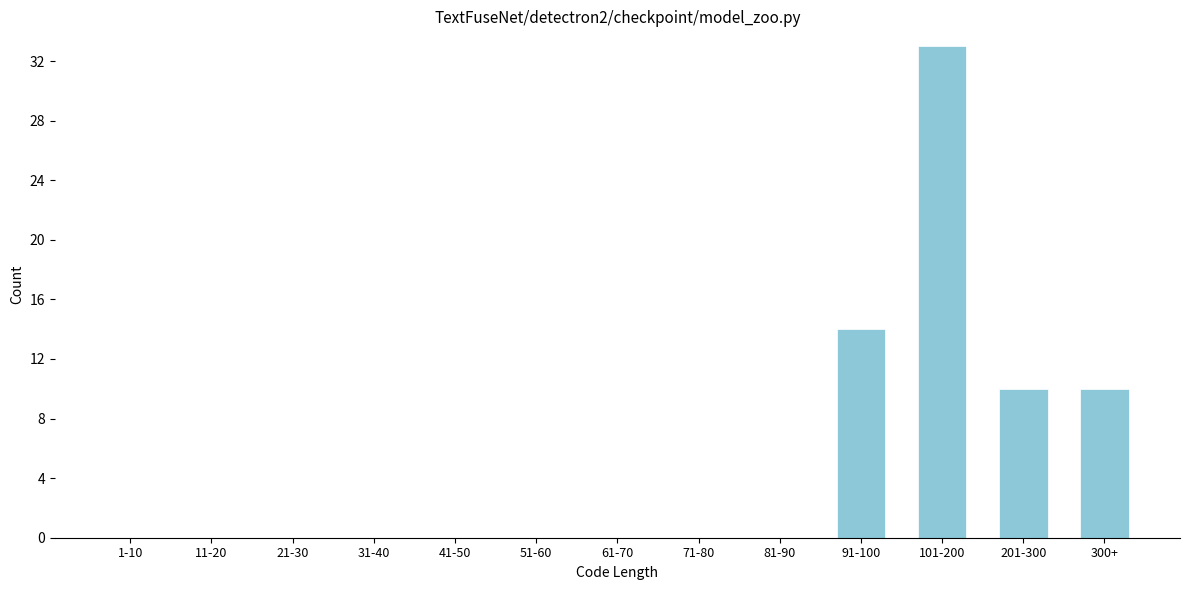

Reading right to left, extract all data points from this chart.

300+=10	201-300=10	101-200=33	91-100=14	81-90=0	71-80=0	61-70=0	51-60=0	41-50=0	31-40=0	21-30=0	11-20=0	1-10=0